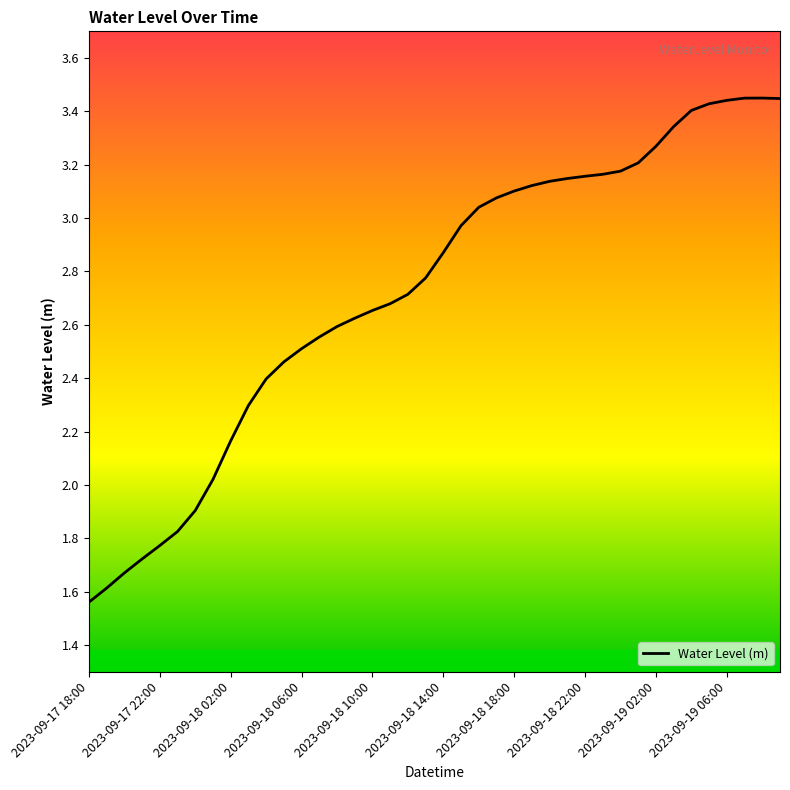

Is this an area chart (filled region under the line)?

No